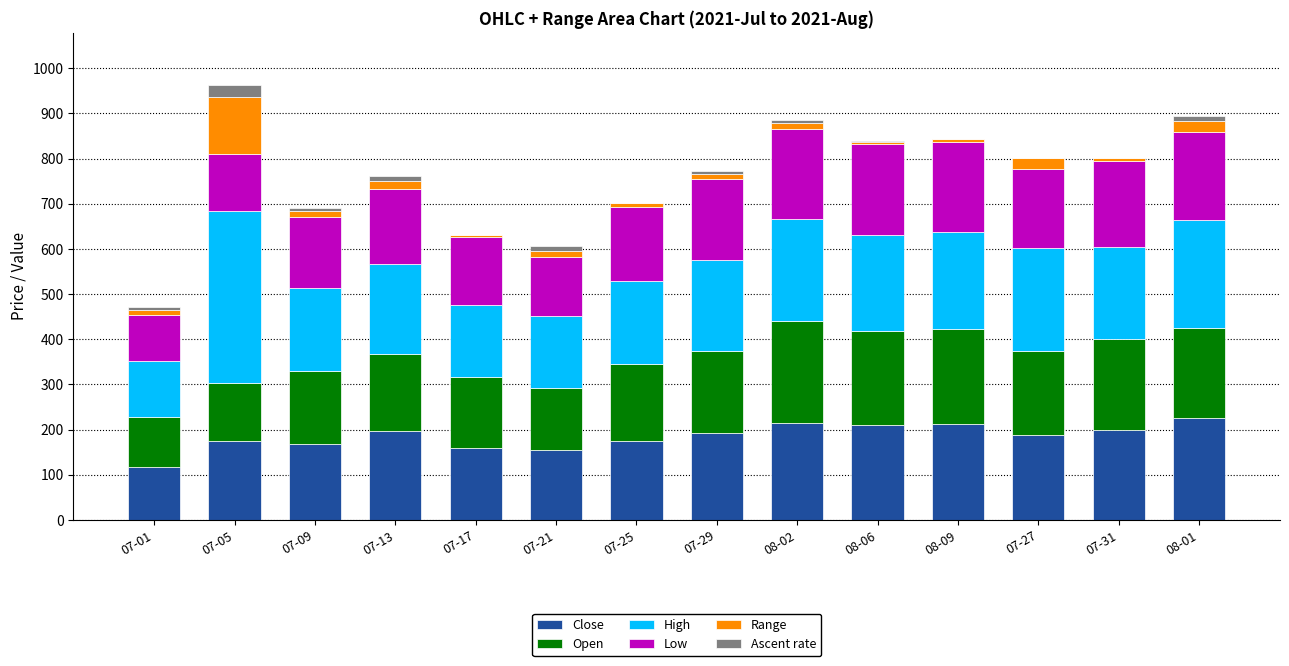

Is it true that Close equals 343.2 at 07-31?

False